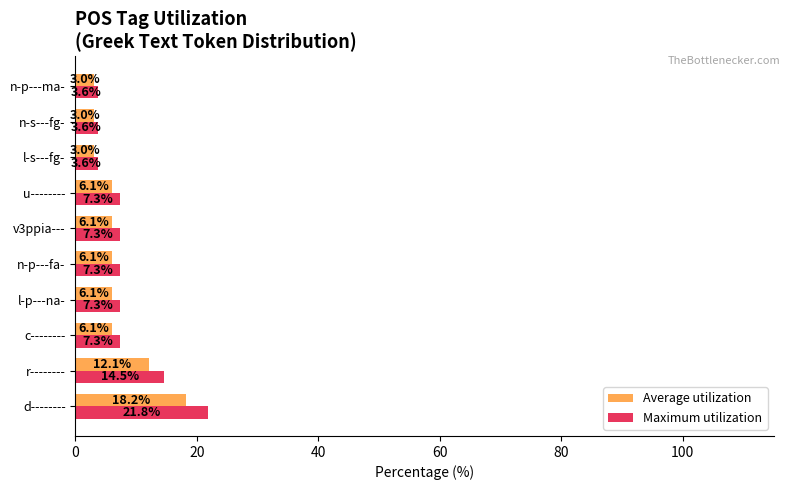

Rank the series by their average value, from lowest to highest.

Average utilization, Maximum utilization